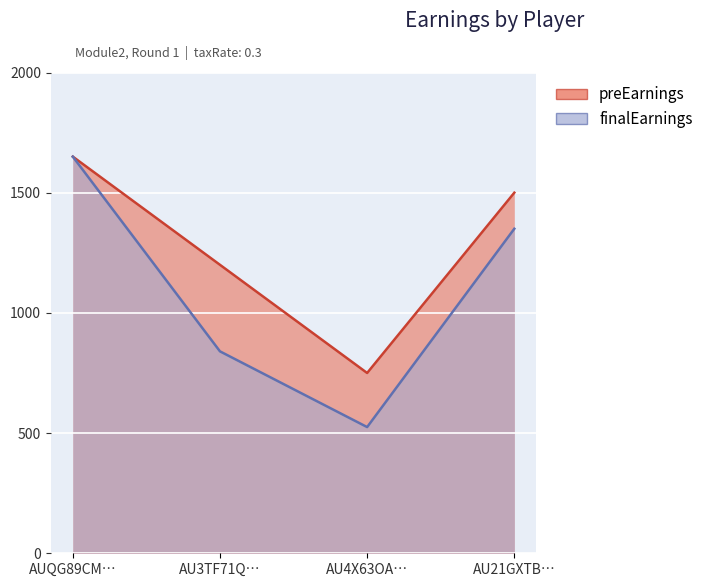

In finalEarnings, how many points are lower than both neighbors (excluding endpoints)?

1